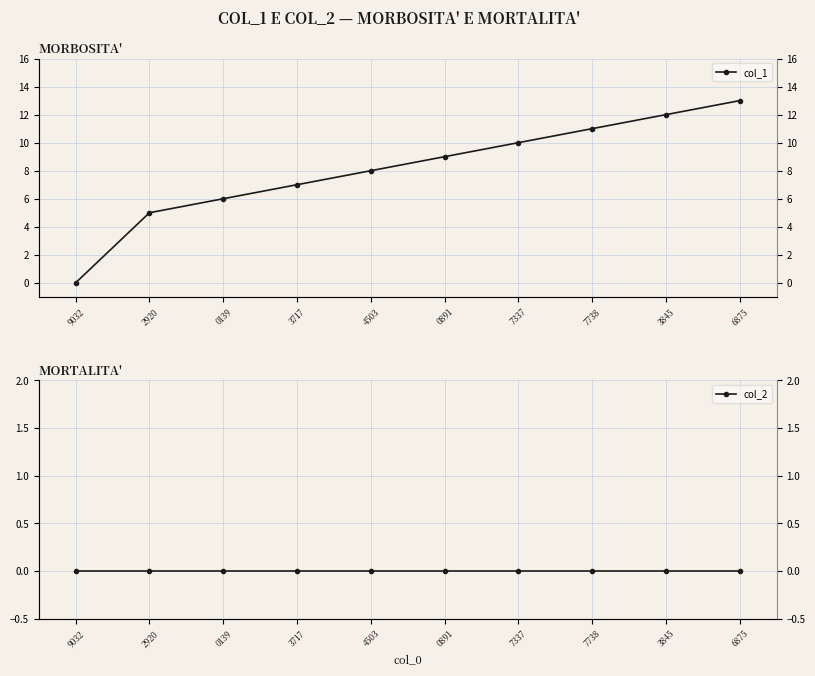

Reading left to right, list all the values displayed in this chart.

col_1: 9032=0	2920=5	0139=6	3717=7	4503=8	0891=9	7337=10	7738=11	3845=12	6875=13
col_2: 9032=0	2920=0	0139=0	3717=0	4503=0	0891=0	7337=0	7738=0	3845=0	6875=0